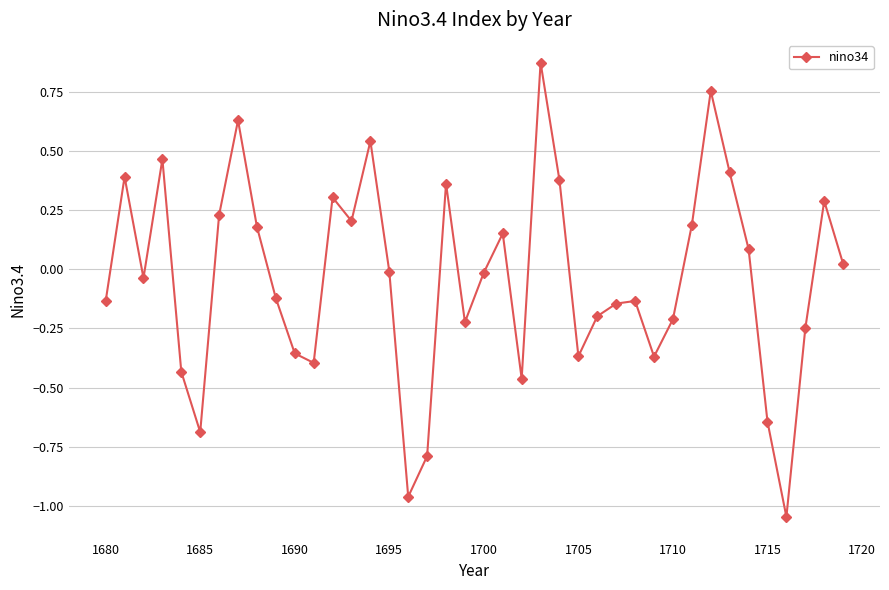

What is the difference between the maximum and minimum values?

1.9